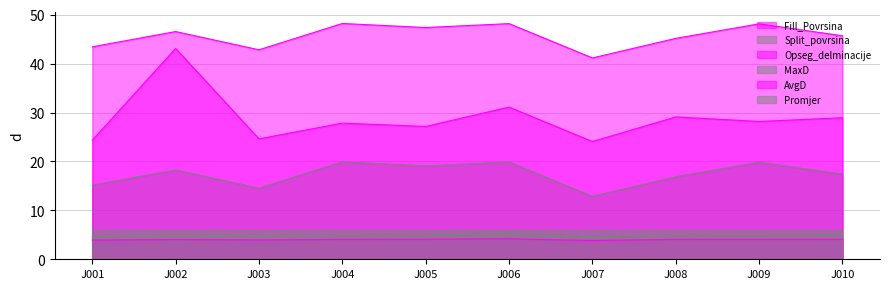

Where is Opseg_delminacije nearest to the value 33?

J006